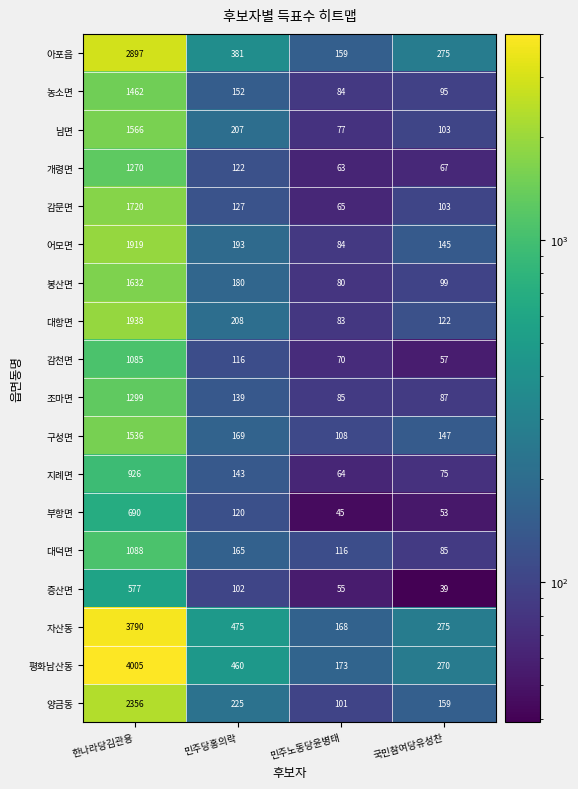

Rank the categories by 아포읍 value from highest to lowest.

한나라당김관용, 민주당홍의락, 국민참여당유성찬, 민주노동당윤병태